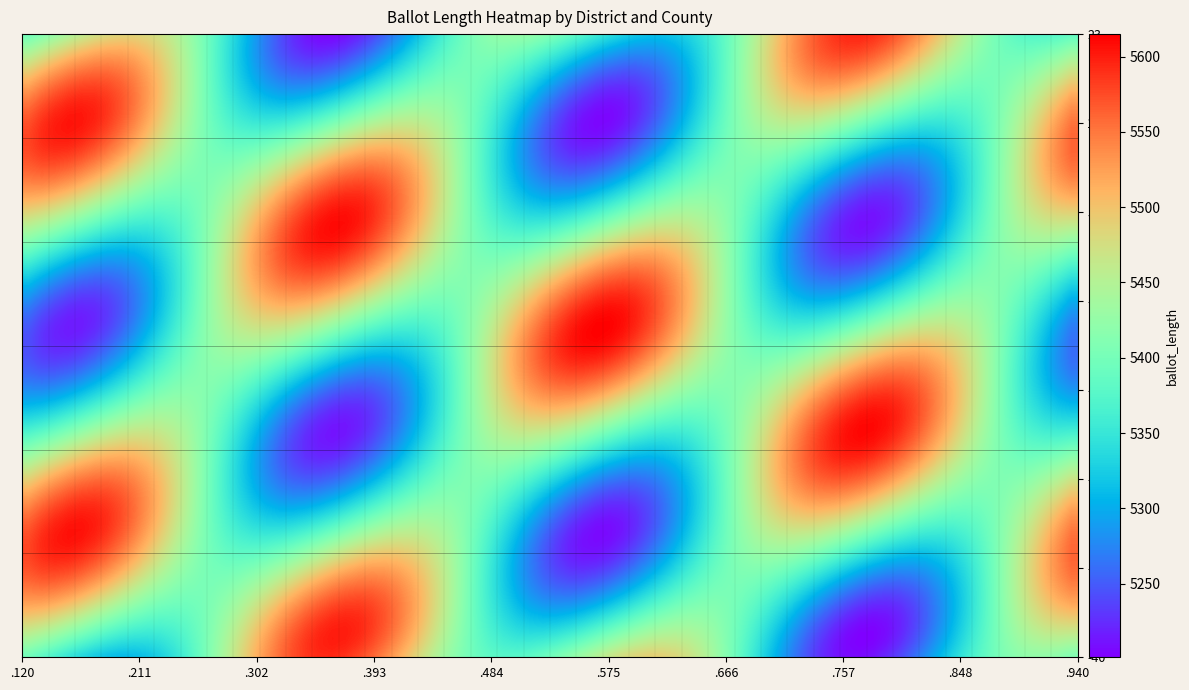

The 45683 series shows 3700 at Orleans. True or false?

False